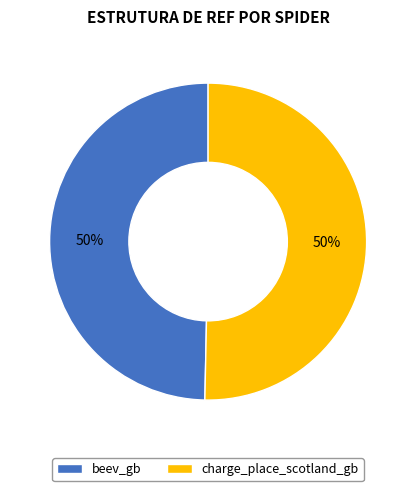

To the nearest percent, what is the average slice percentage?

50%